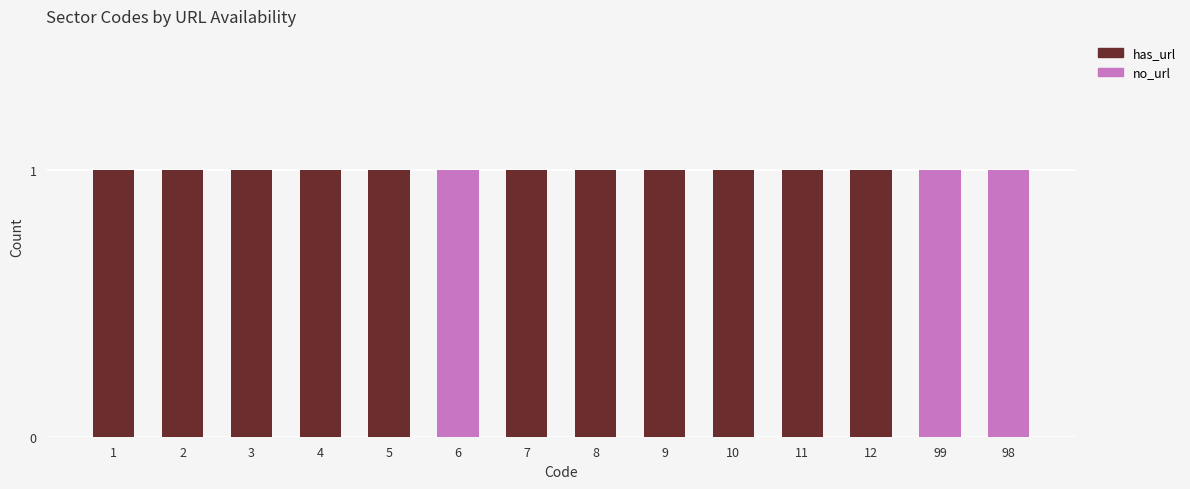

The has_url series shows 2 at 9. True or false?

False